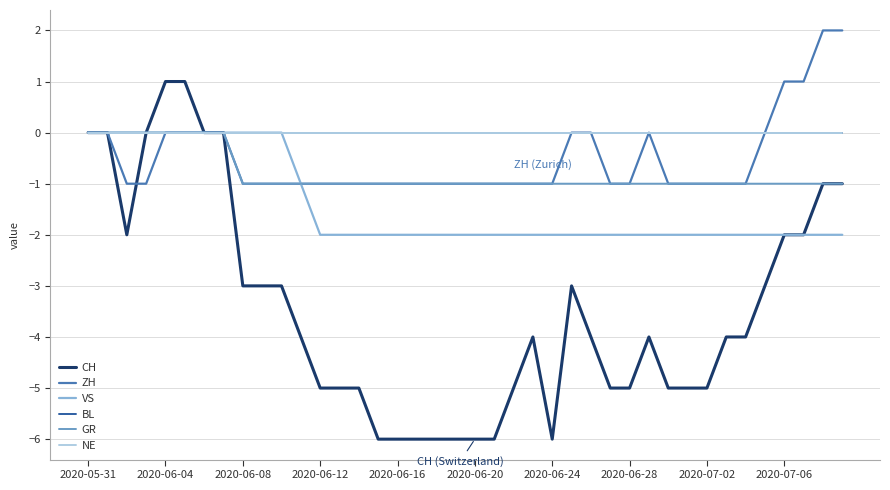

Does the chart have visible grid lines?

Yes